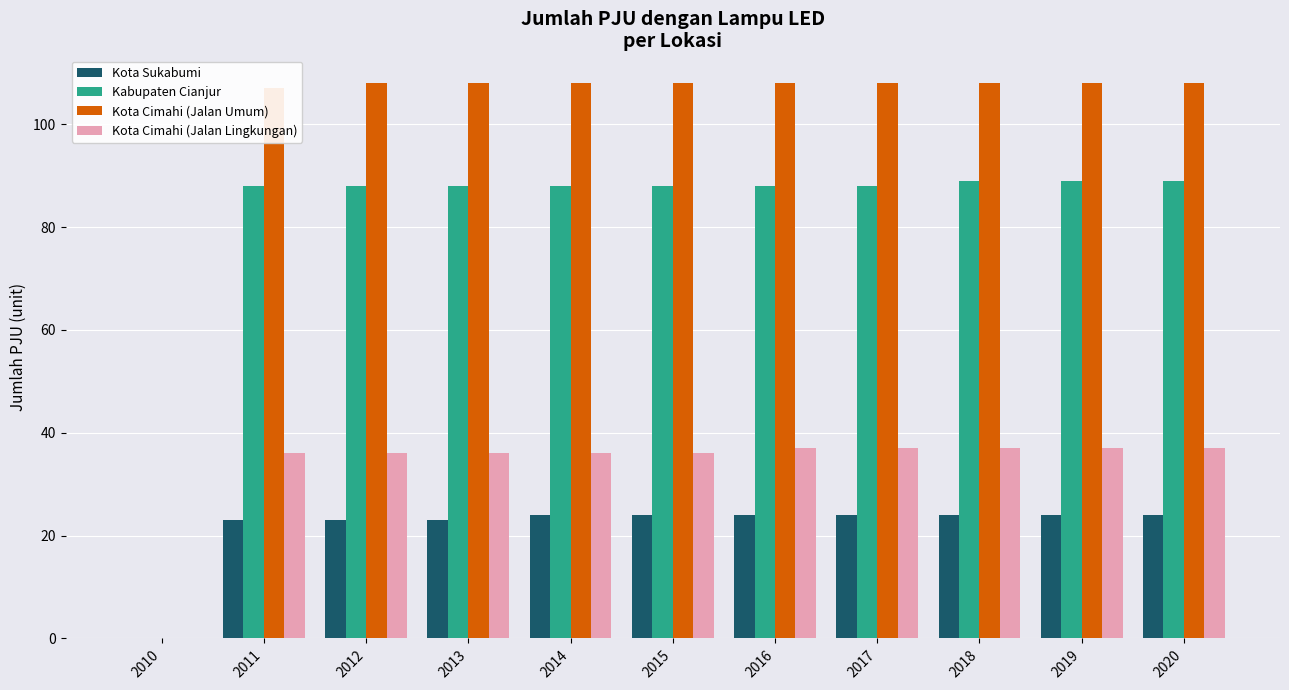

Are the bars grouped side by side (vs. stacked)?

Yes